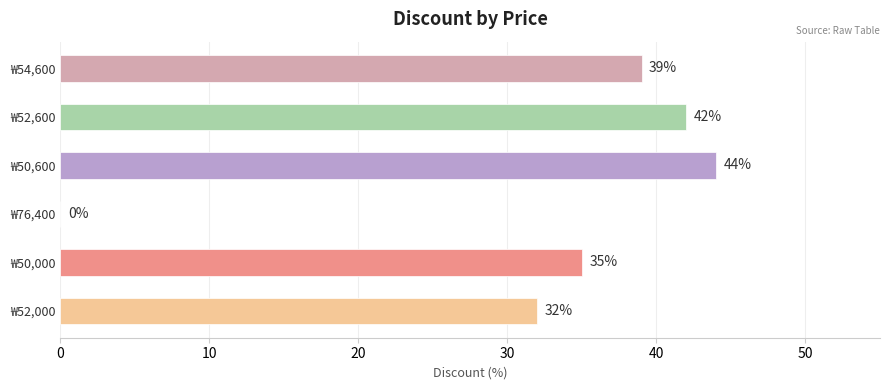

What is the change in value from ₩52,000 to ₩54,600?

+7